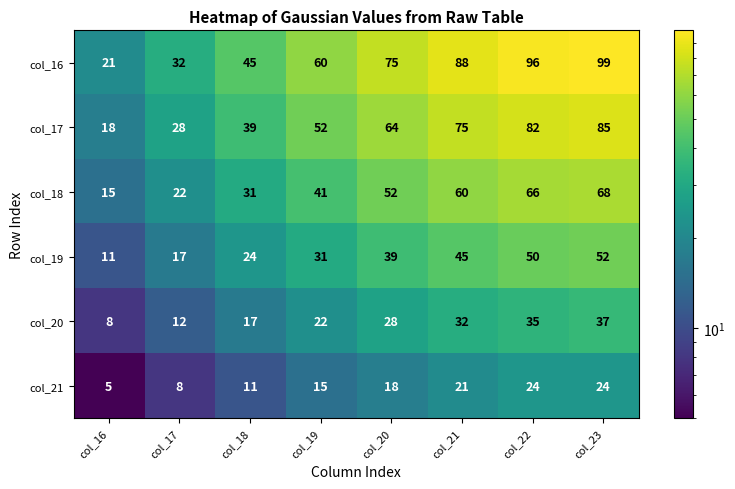

List the series in order of their overall mean, lowest first.

col_21, col_20, col_19, col_18, col_17, col_16